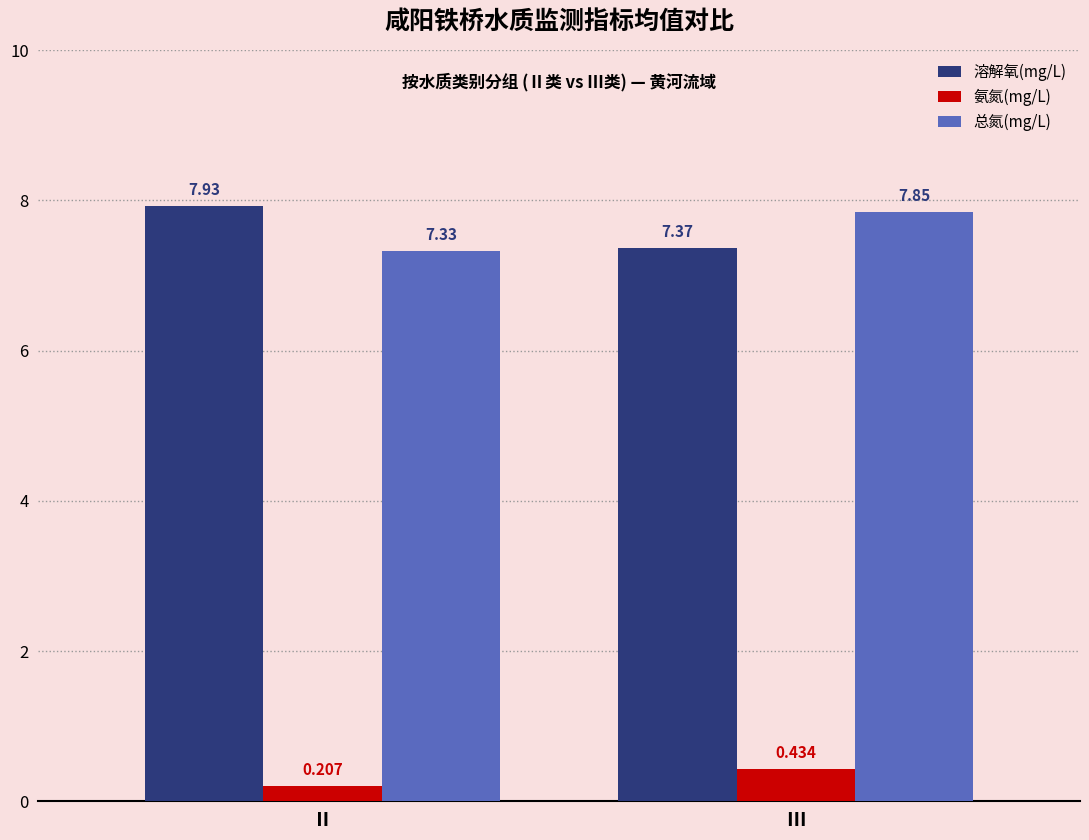

Are the bars horizontal?

No